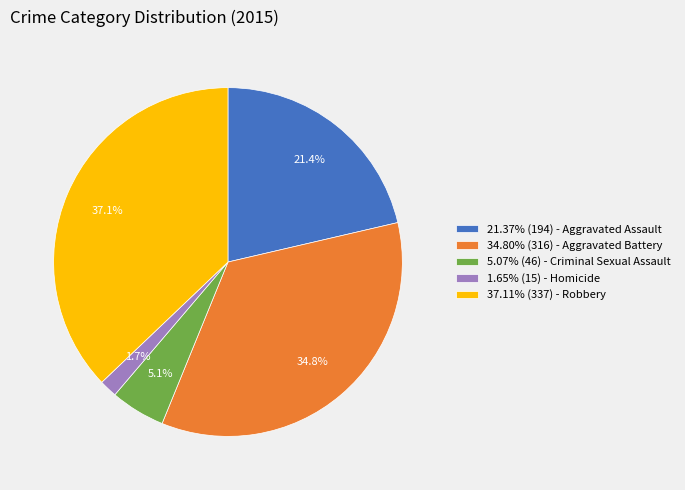

Is there a majority slice in this chart?

No